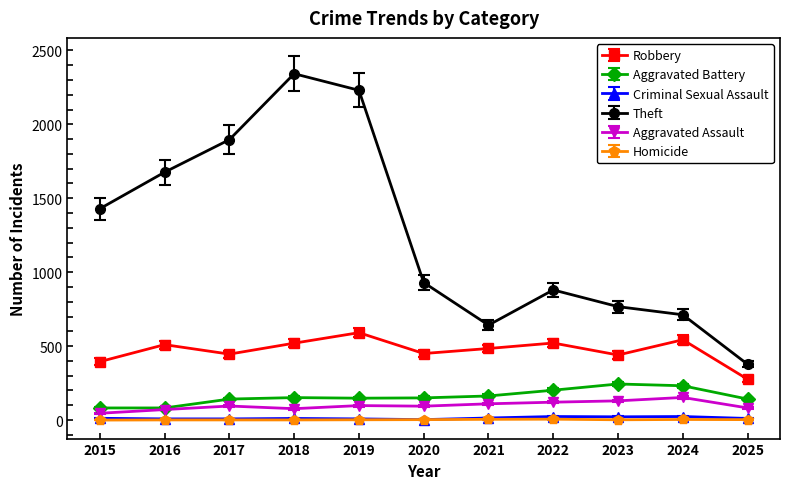

True or false: Aggravated Assault and Theft intersect in this chart.

False